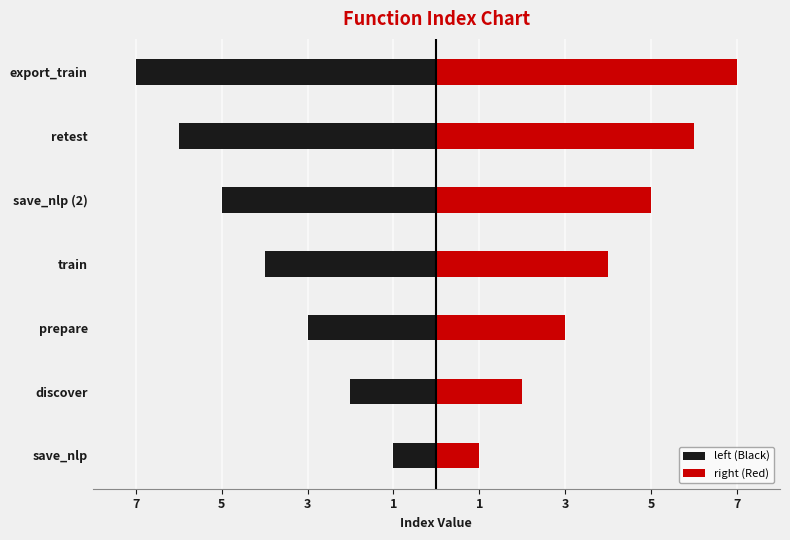

What are all the series names shown in the legend?

left (Black), right (Red)